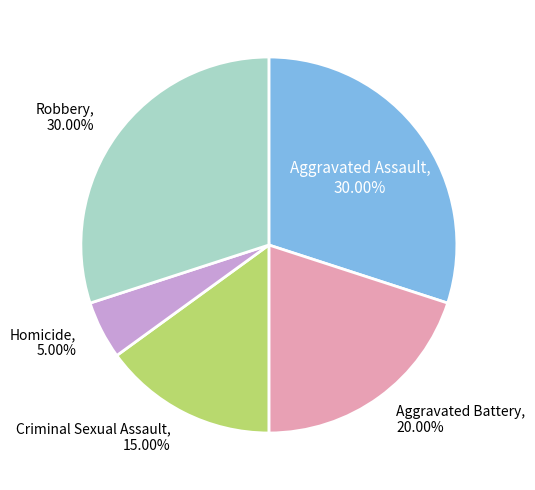

The Aggravated Battery slice represents 13% of the pie. True or false?

False